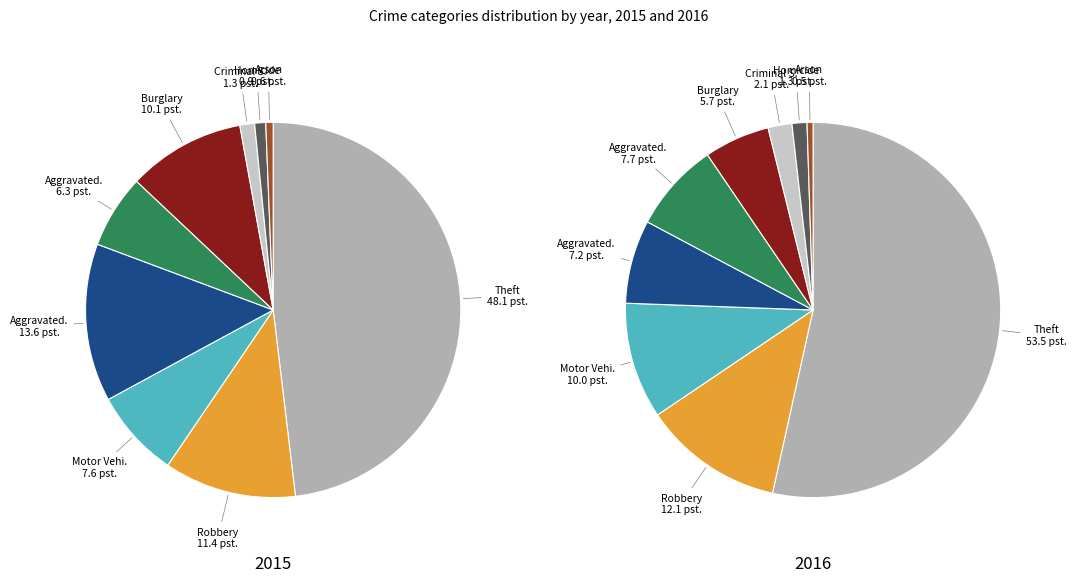

How many segments does this pie chart have?

9